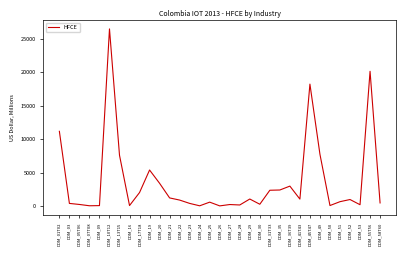

The value at DOM_51 is 639.3. True or false?

True